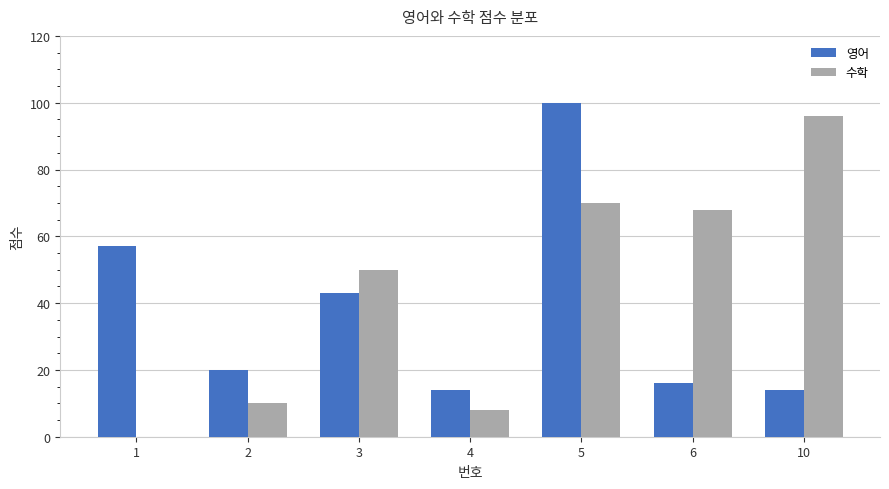

What is the sum of the 영어 values at 5 and 3?

143